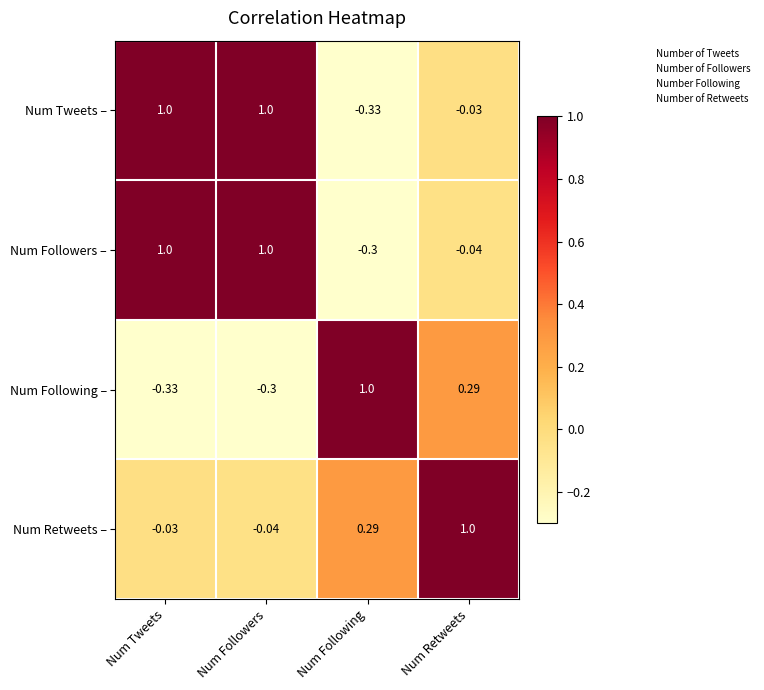

Where does the Num Retweets – series first go above 0?

Num Following